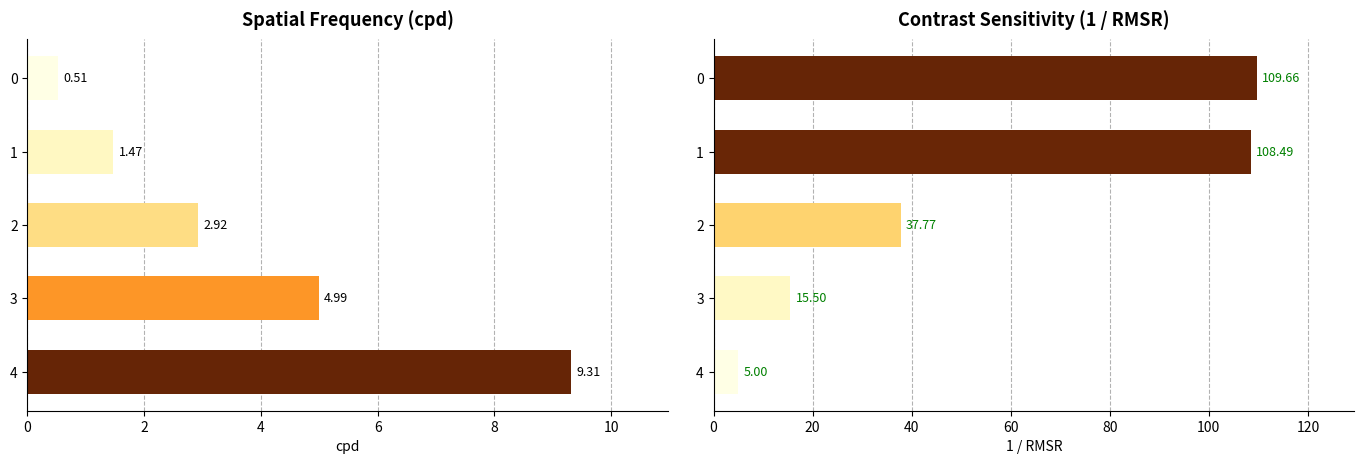

Are the bars horizontal?

Yes